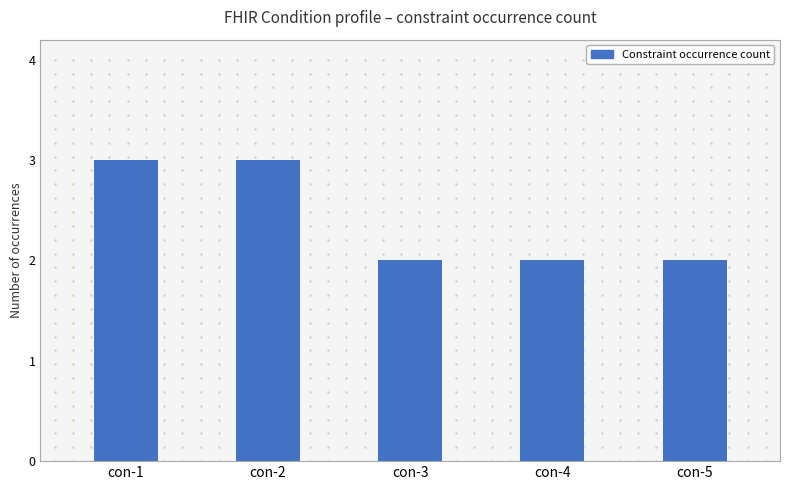

Reading left to right, list all the values displayed in this chart.

3	3	2	2	2